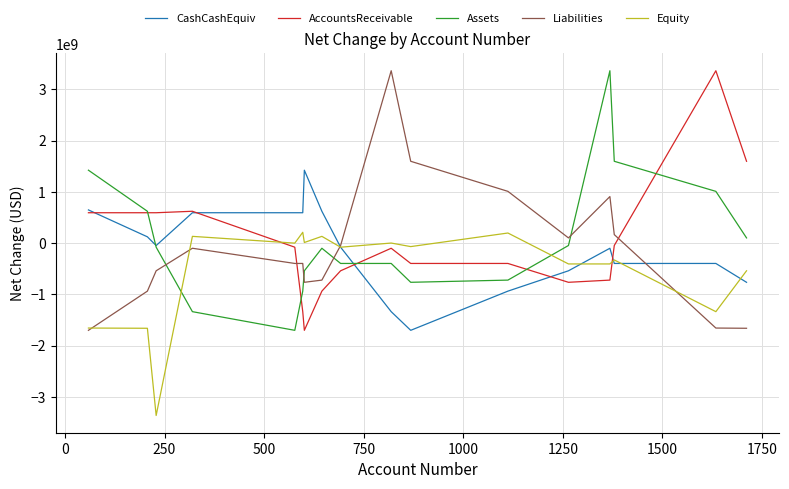

How many intersections are there between Assets and Liabilities?

4